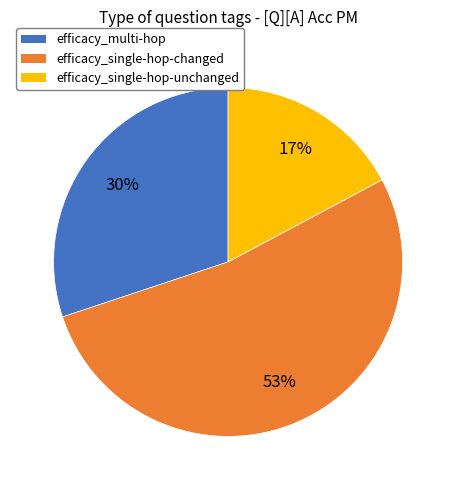

Combined, do efficacy_single-hop-changed and efficacy_multi-hop account for over 50%?

Yes